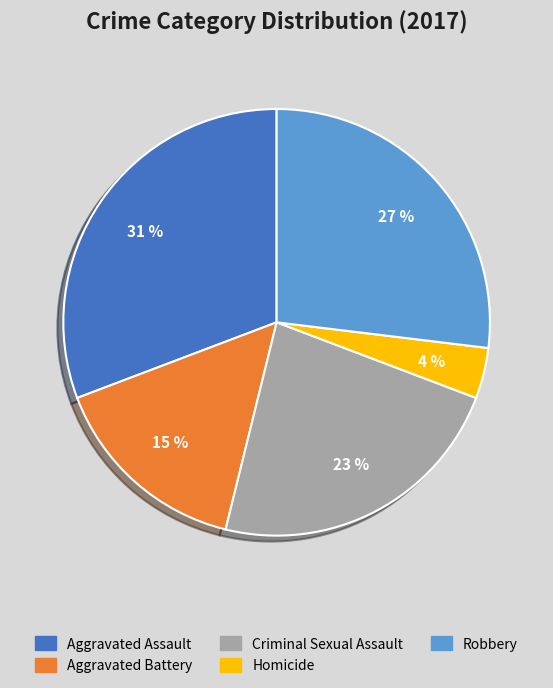

To the nearest percent, what is the combined percentage of Aggravated Assault and Robbery?

58%